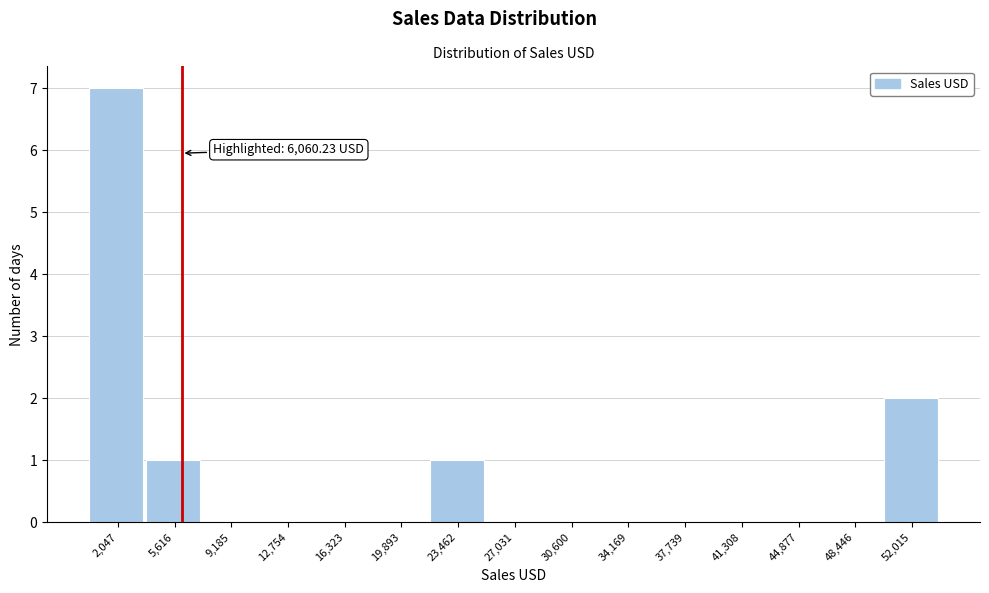

Over which range of the x-axis is the bar tallest?

500 to 4000